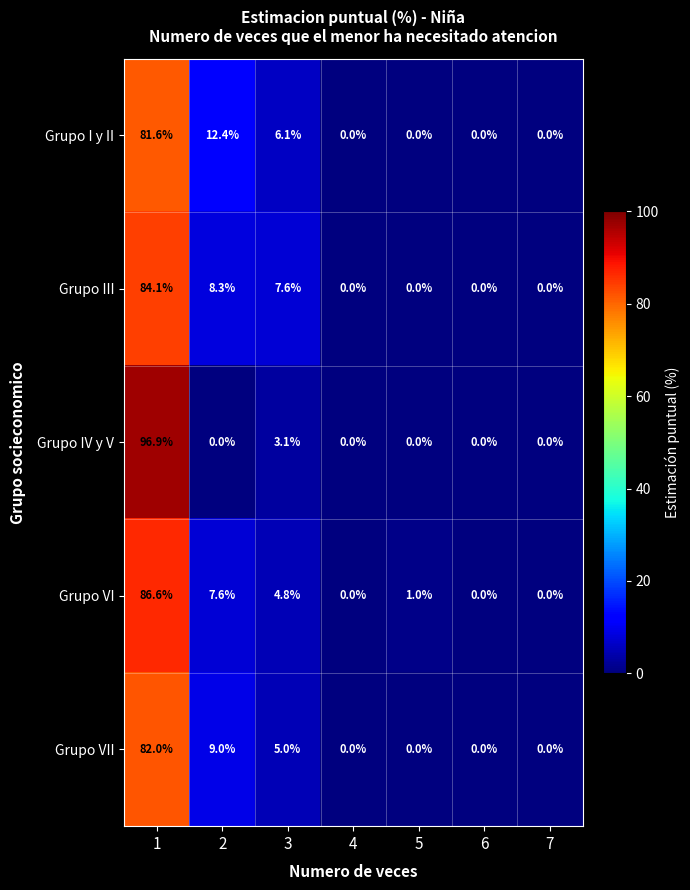

The Grupo IV y V series shows 0.0 at 6. True or false?

True